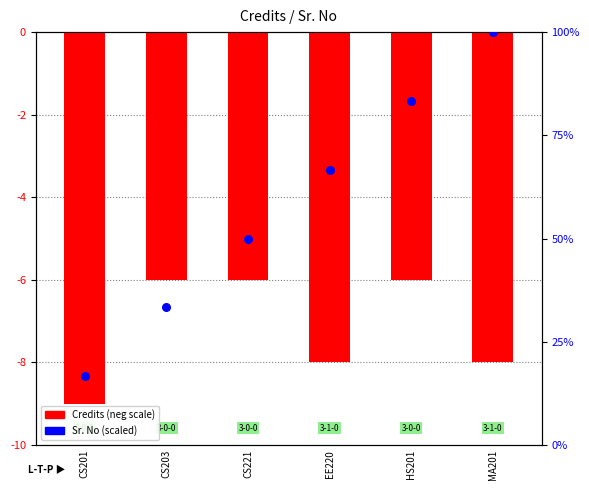

Is the value of Credits (neg scale) at CS201 greater than the value of Sr. No (scaled) at CS203?

No